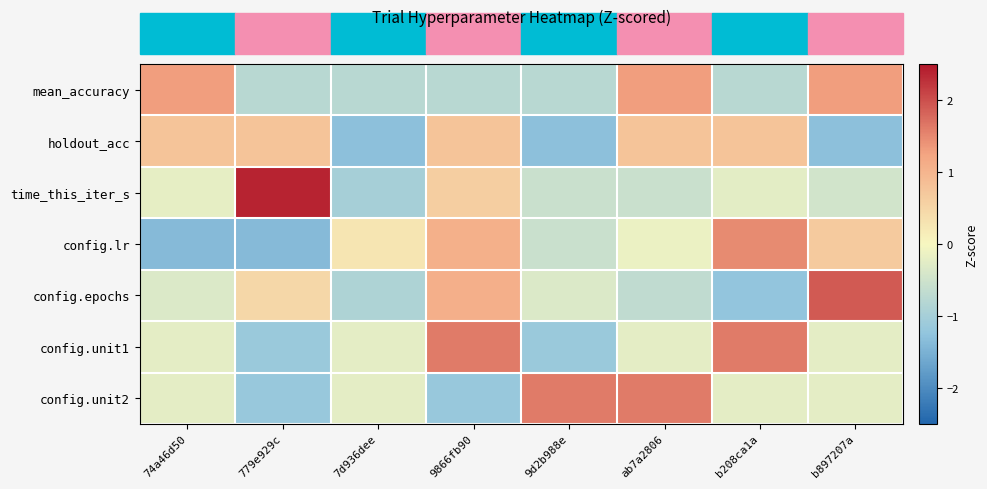

Reading left to right, transcribe all the data shown in this chart.

mean_accuracy: 74a46d50=1.3	779e929c=-0.8	7d936dee=-0.8	9866fb90=-0.8	9d2b988e=-0.8	ab7a2806=1.3	b208ca1a=-0.8	b897207a=1.3
holdout_acc: 74a46d50=0.8	779e929c=0.8	7d936dee=-1.3	9866fb90=0.8	9d2b988e=-1.3	ab7a2806=0.8	b208ca1a=0.8	b897207a=-1.3
time_this_iter_s: 74a46d50=-0.2	779e929c=2.4	7d936dee=-1.0	9866fb90=0.6	9d2b988e=-0.6	ab7a2806=-0.6	b208ca1a=-0.2	b897207a=-0.5
config.lr: 74a46d50=-1.4	779e929c=-1.4	7d936dee=0.3	9866fb90=1.1	9d2b988e=-0.6	ab7a2806=-0.2	b208ca1a=1.5	b897207a=0.7
config.epochs: 74a46d50=-0.3	779e929c=0.5	7d936dee=-0.9	9866fb90=1.1	9d2b988e=-0.3	ab7a2806=-0.7	b208ca1a=-1.2	b897207a=1.9
config.unit1: 74a46d50=-0.2	779e929c=-1.1	7d936dee=-0.2	9866fb90=1.6	9d2b988e=-1.1	ab7a2806=-0.2	b208ca1a=1.6	b897207a=-0.2
config.unit2: 74a46d50=-0.2	779e929c=-1.2	7d936dee=-0.2	9866fb90=-1.2	9d2b988e=1.6	ab7a2806=1.6	b208ca1a=-0.2	b897207a=-0.2